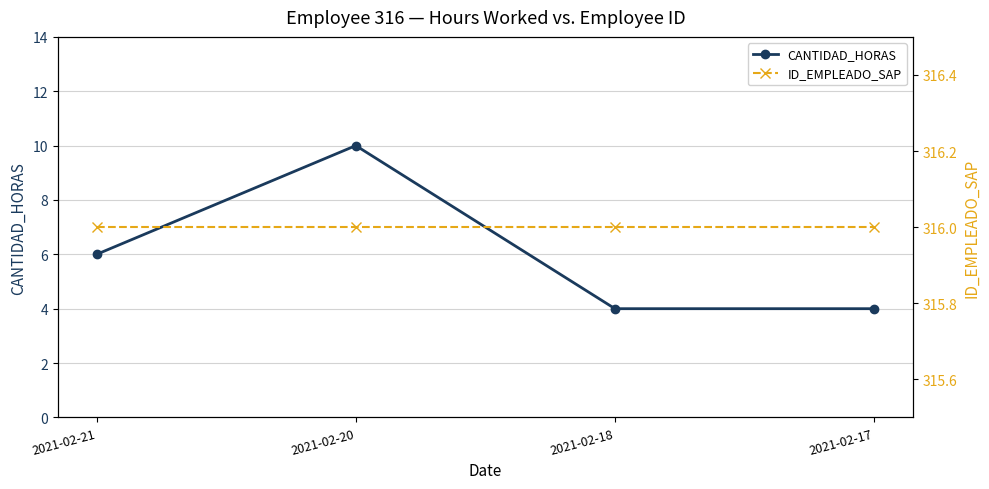

True or false: CANTIDAD_HORAS and ID_EMPLEADO_SAP cross at least once.

False